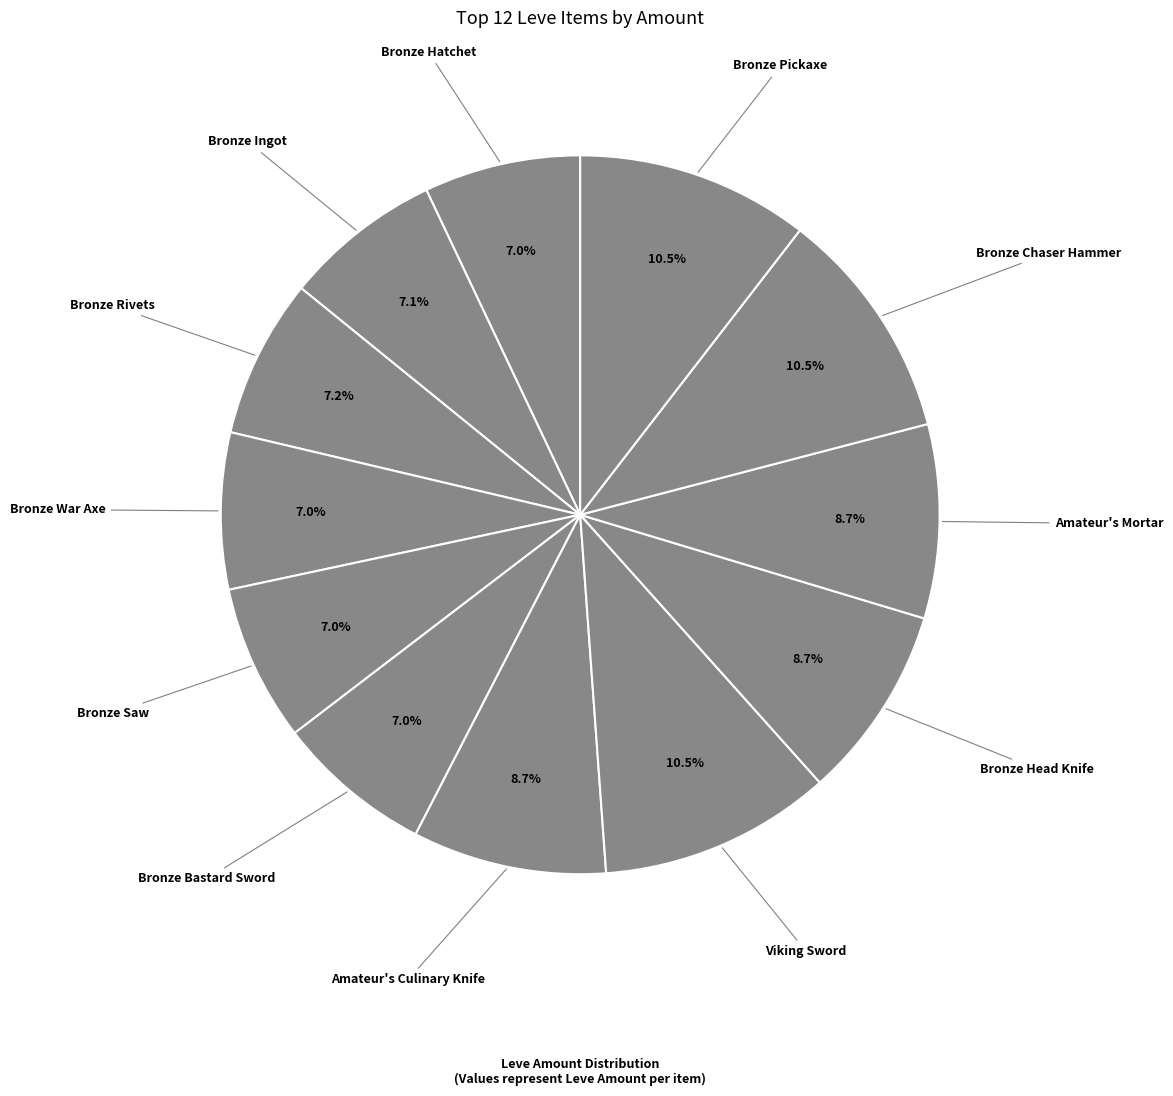

Combined, do Bronze Rivets and Bronze Ingot account for over 50%?

No